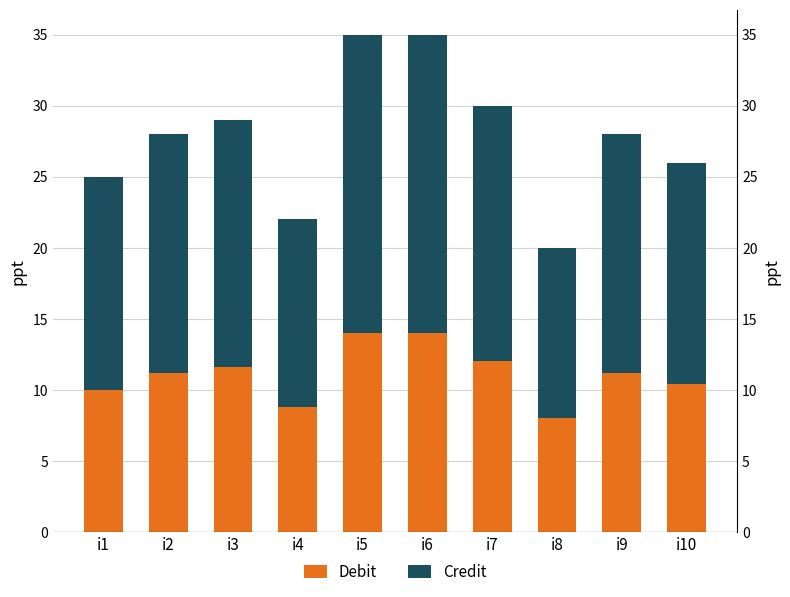

What is the difference between the maximum and minimum values in the Debit series?

6.0